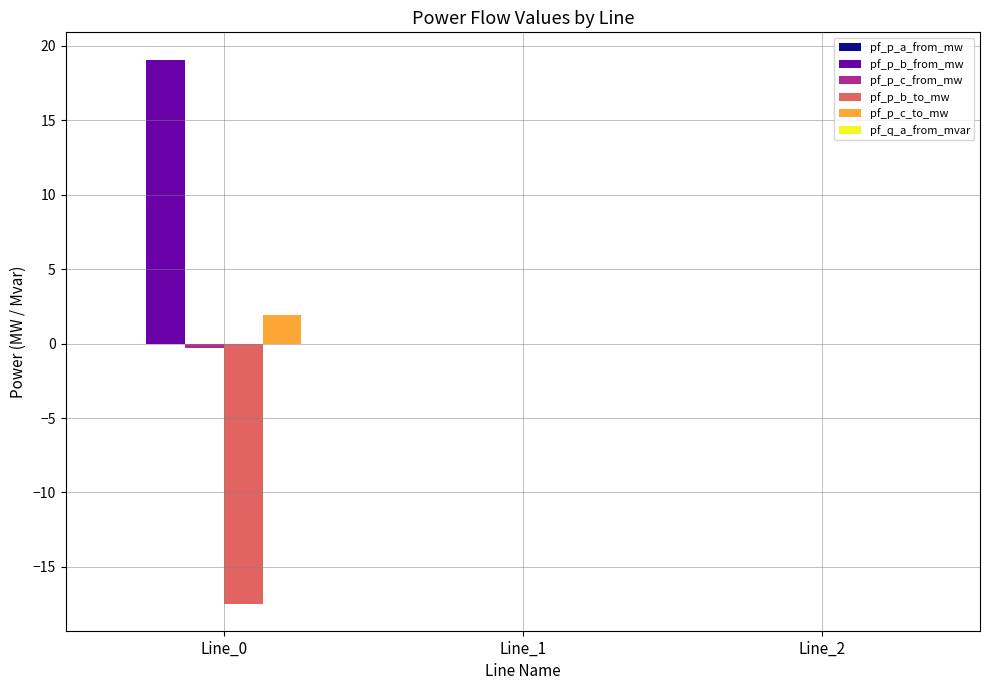

What is the greatest value displayed?

19.1